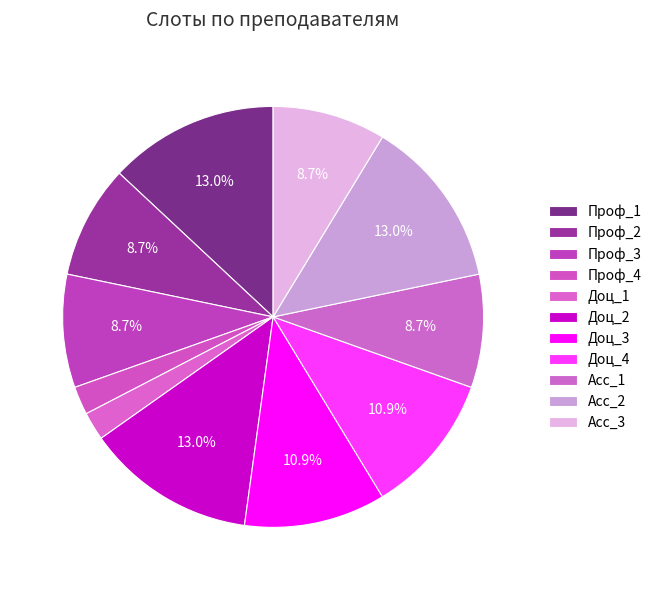

To the nearest percent, what is the difference between the largest and smallest slice percentages?

11%